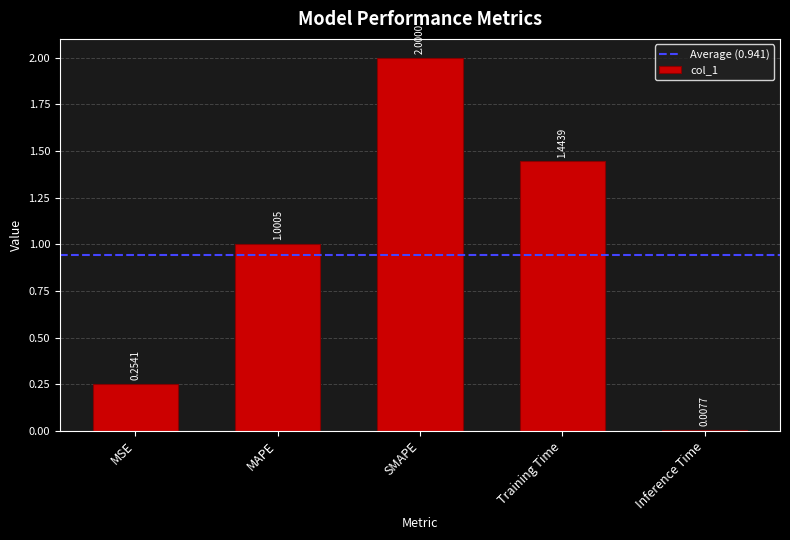

List the labels in order of value, smallest first.

Inference Time, MSE, MAPE, Training Time, SMAPE